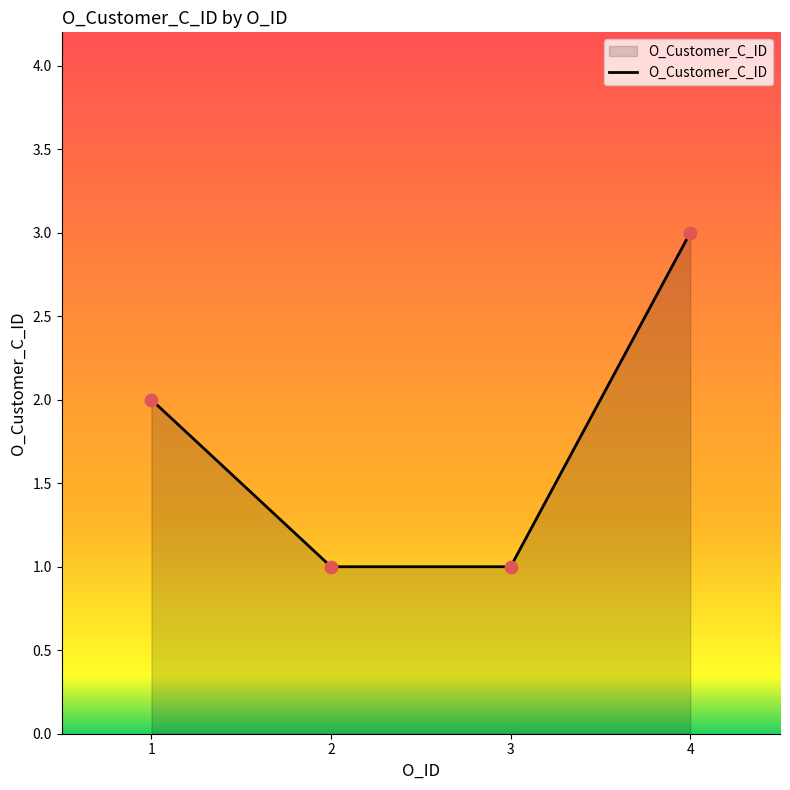

Approximately how many times larger is the value at 2 compared to 4?

0.3